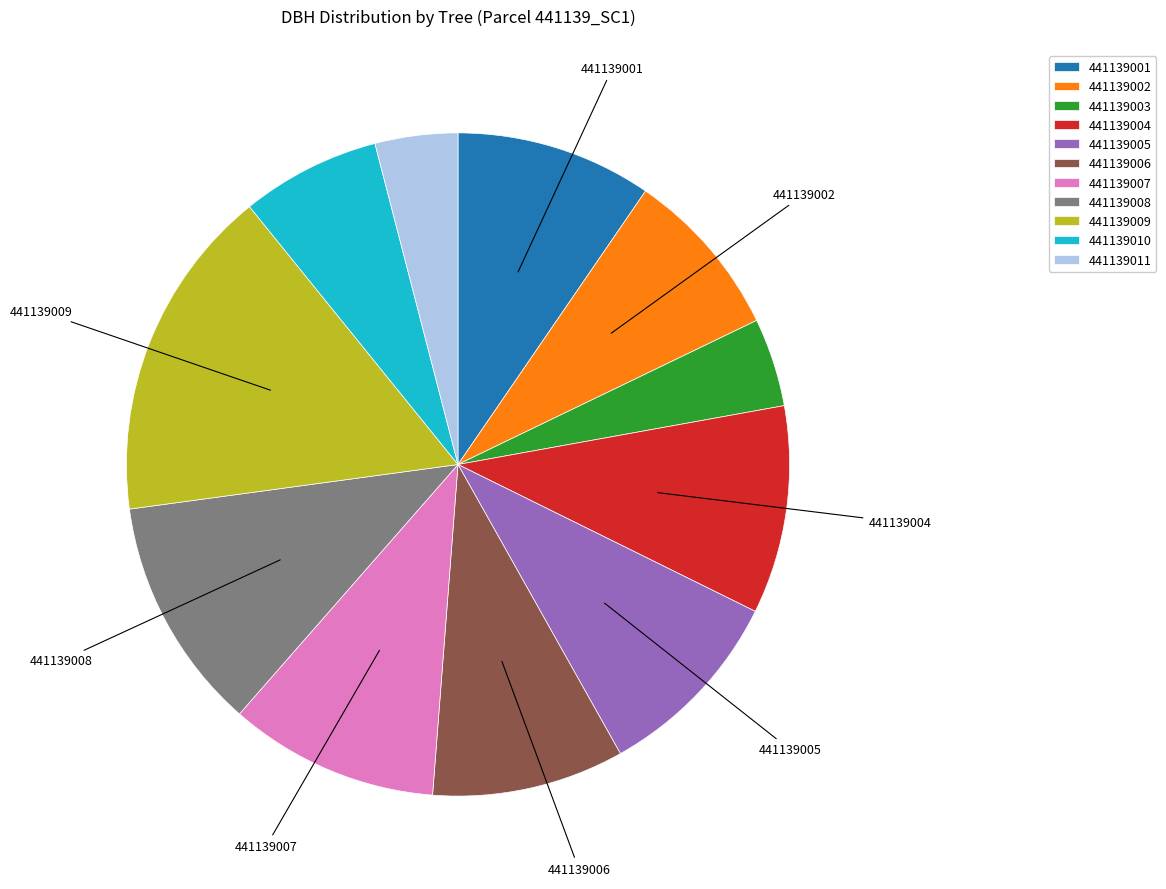

Combined, do 441139010 and 441139006 account for over 50%?

No